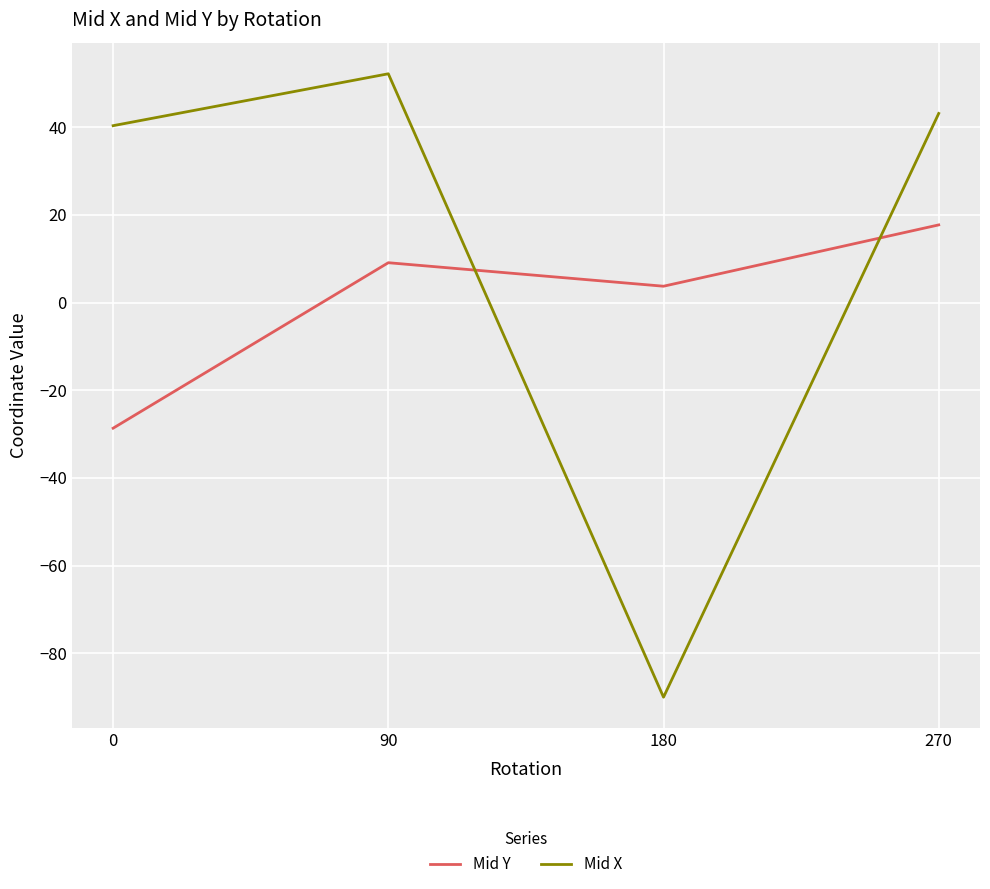

True or false: Mid Y has a value of -48.4 at 0.

False